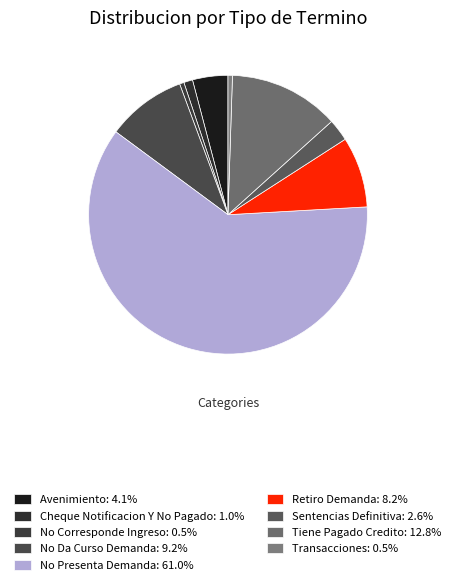

Is there any slice that represents more than half of the pie?

Yes